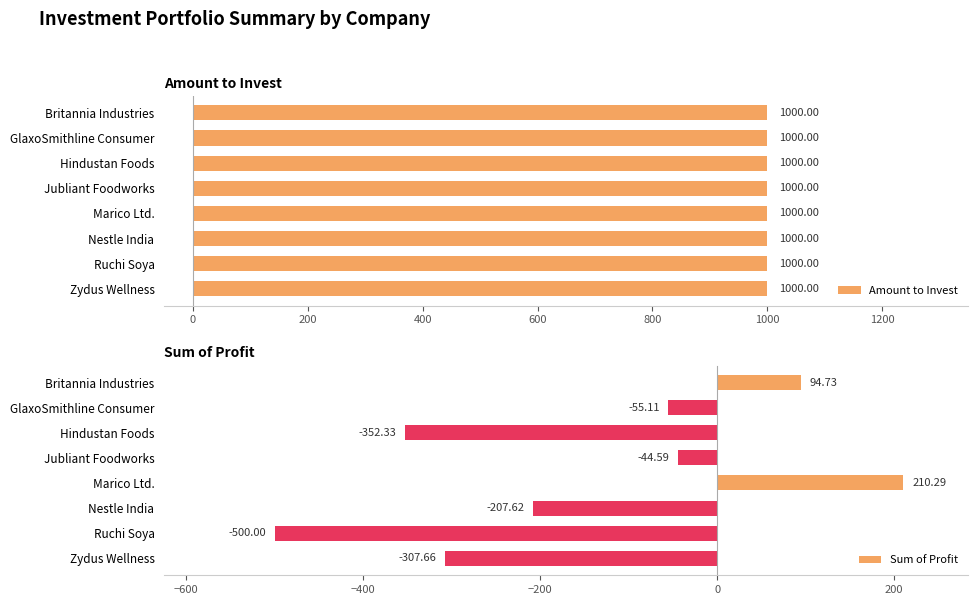

Which category has the highest value in the Sum of Profit series?

Marico Ltd.